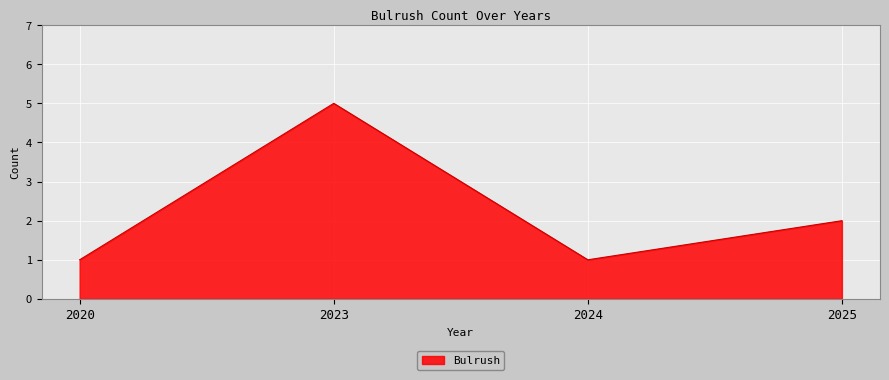

What is the difference between the values at 2020 and 2023?

4